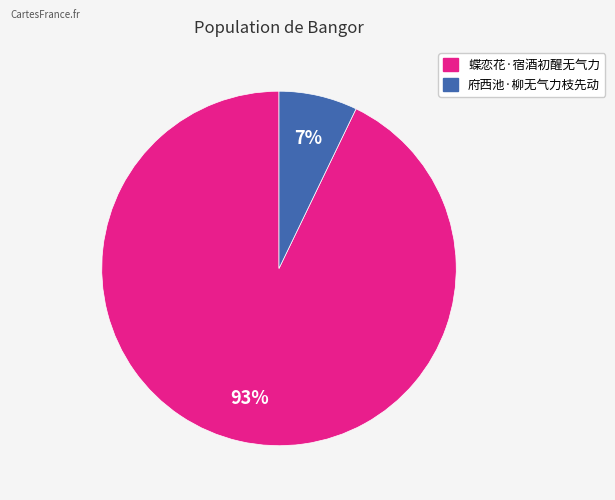

To the nearest percent, what is the difference between the largest and smallest slice percentages?

86%